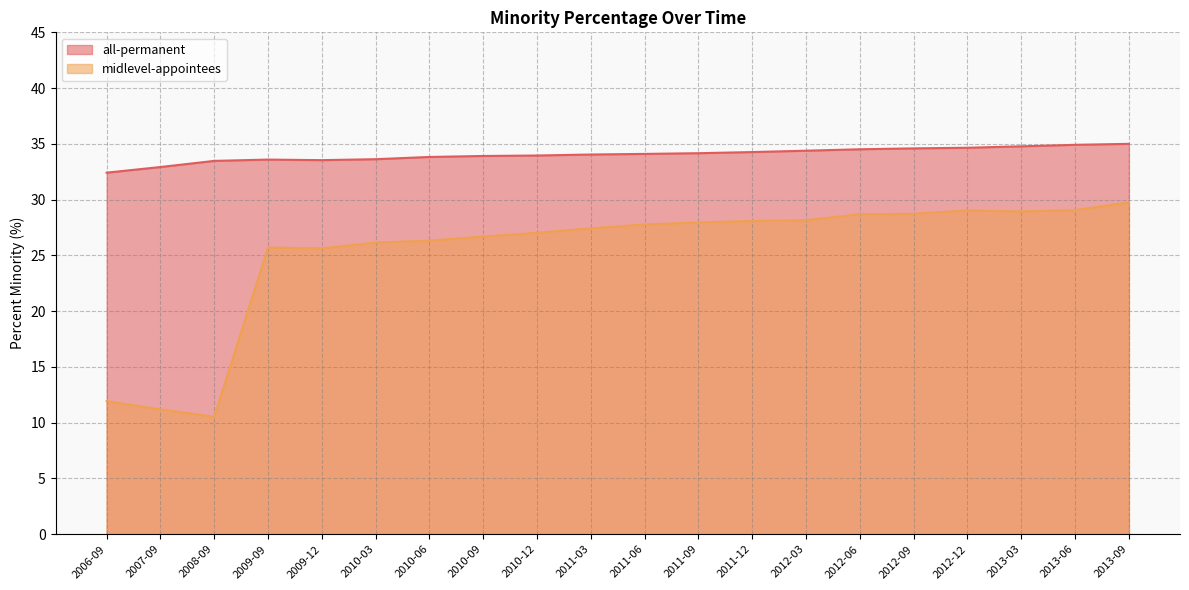

Is the value of midlevel-appointees at 2011-09 greater than the value of all-permanent at 2012-12?

No